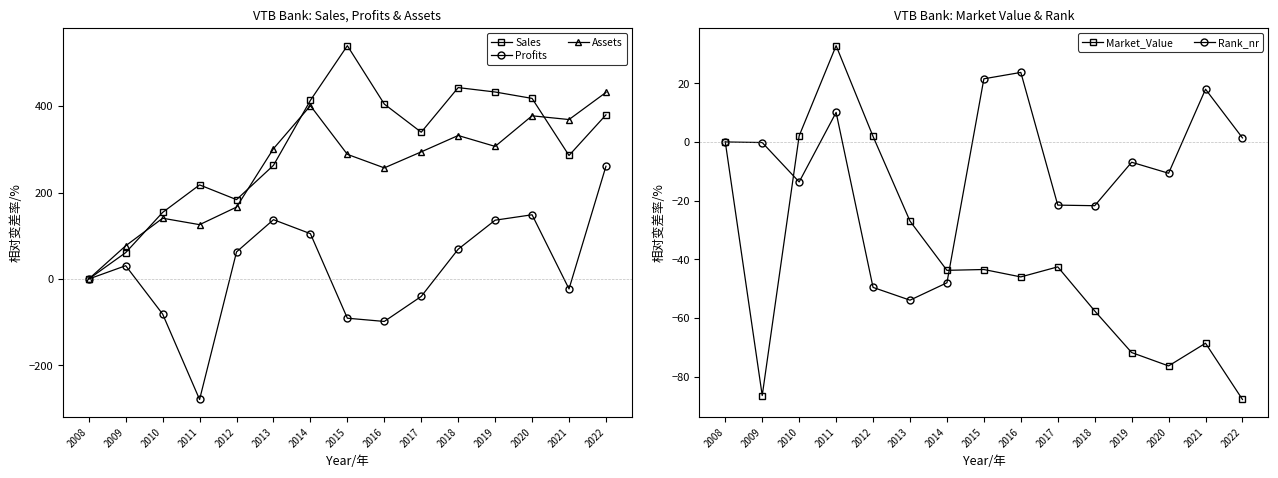

Reading right to left, extract all data points from this chart.

Sales: 2022=379.7	2021=285.8	2020=417.8	2019=432.6	2018=442.8	2017=339.6	2016=404.7	2015=539.8	2014=413.3	2013=263.0	2012=183.6	2011=217.7	2010=154.1	2009=61.0	2008=0.0
Profits: 2022=260.9	2021=-23.0	2020=148.6	2019=136.1	2018=69.0	2017=-40.3	2016=-98.2	2015=-90.7	2014=104.8	2013=137.3	2012=62.7	2011=-278.8	2010=-81.2	2009=30.8	2008=0.0
Assets: 2022=431.6	2021=368.9	2020=377.6	2019=306.8	2018=332.0	2017=294.1	2016=257.1	2015=288.4	2014=400.9	2013=301.5	2012=166.3	2011=125.7	2010=140.6	2009=76.8	2008=0.0
Market_Value: 2022=-87.8	2021=-68.6	2020=-76.4	2019=-71.8	2018=-57.6	2017=-42.6	2016=-46.0	2015=-43.5	2014=-43.8	2013=-27.0	2012=1.9	2011=32.8	2010=2.1	2009=-86.5	2008=0.0
Rank_nr: 2022=1.4	2021=18.0	2020=-10.7	2019=-6.9	2018=-21.7	2017=-21.5	2016=23.7	2015=21.5	2014=-48.0	2013=-54.0	2012=-49.6	2011=10.1	2010=-13.6	2009=-0.2	2008=0.0